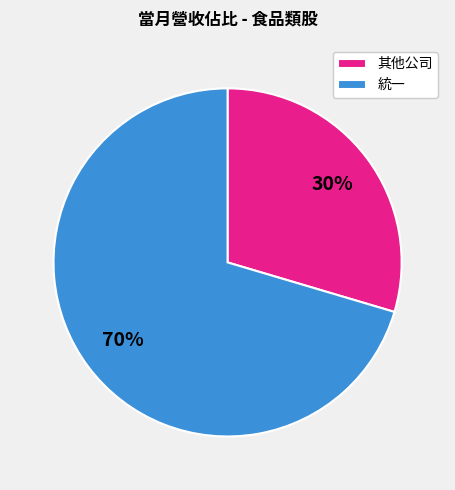

Which slice represents more than half of the pie?

統一